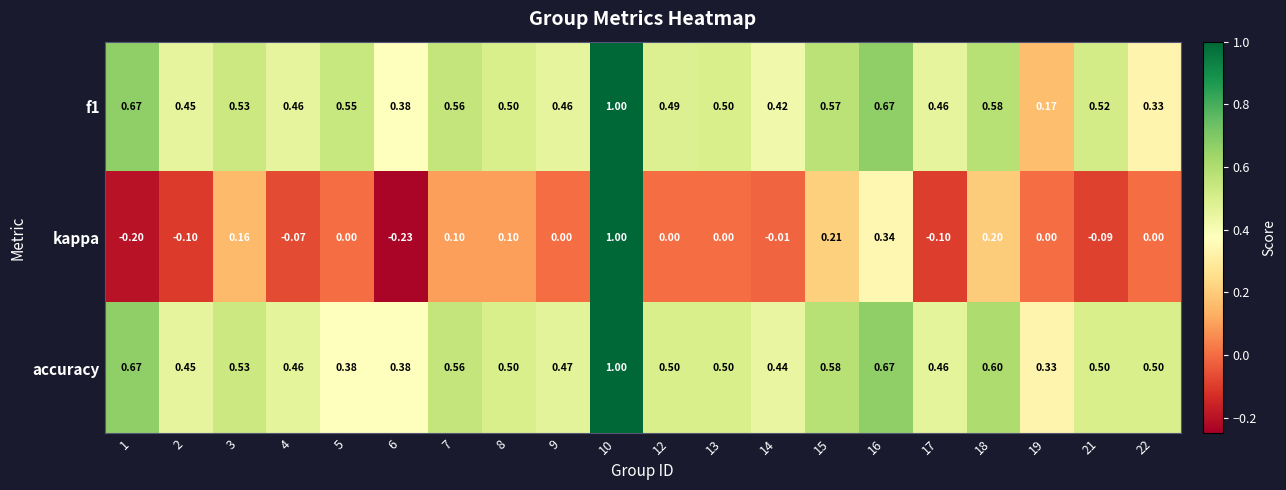

Which series changed the most between 15 and 16?

kappa